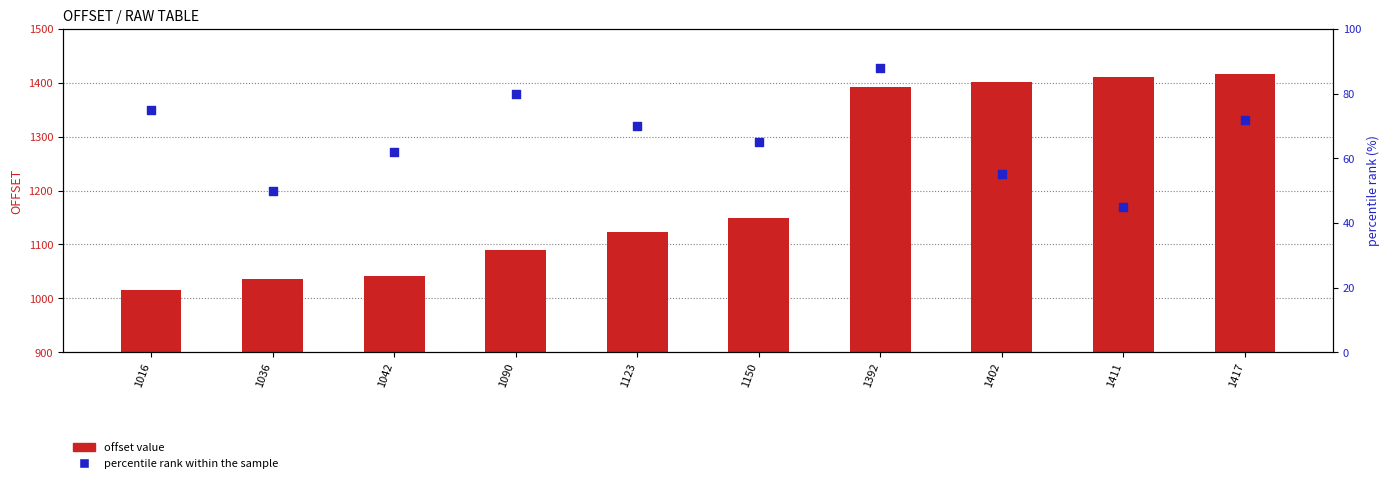

At which category is the sum across all series the highest?

1417